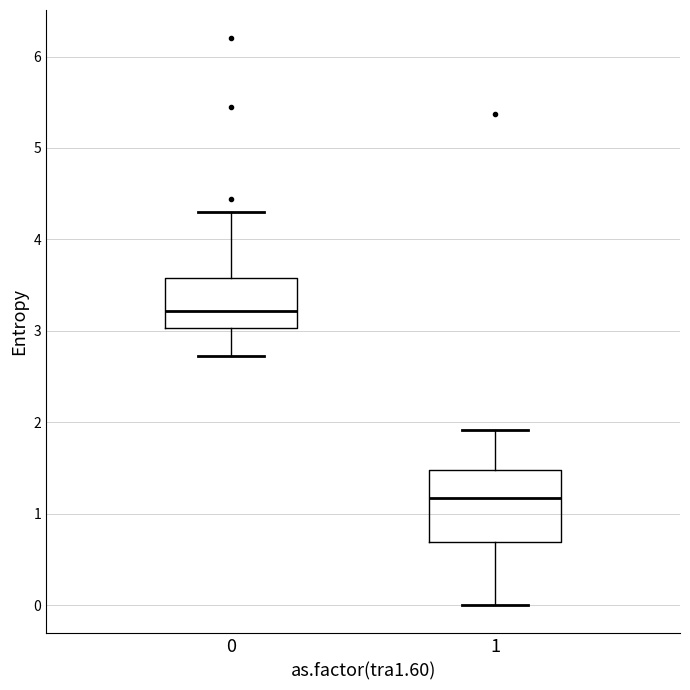

Comparing the boxes themselves (not the whiskers), which one is the tallest?

1